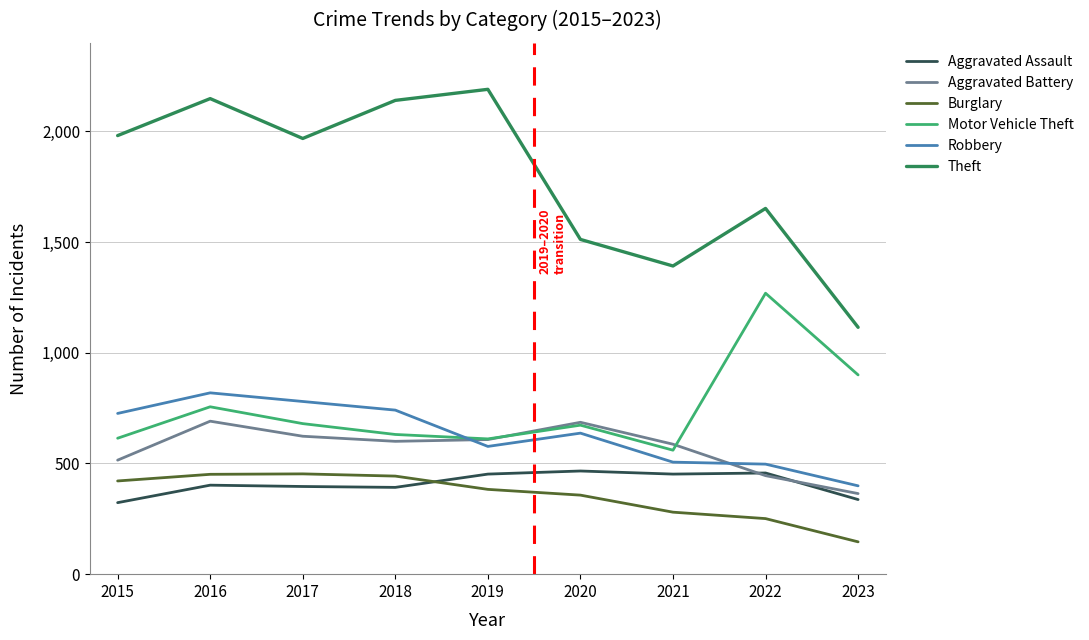

What is the maximum value shown in the chart?

2190